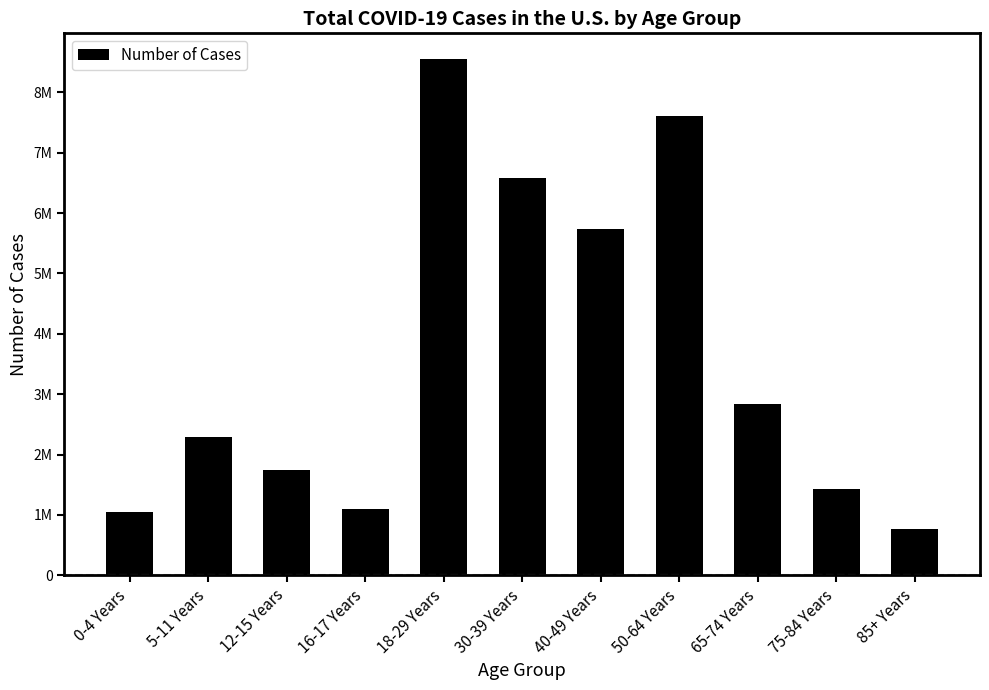

List the labels in order of value, smallest first.

85+ Years, 0-4 Years, 16-17 Years, 75-84 Years, 12-15 Years, 5-11 Years, 65-74 Years, 40-49 Years, 30-39 Years, 50-64 Years, 18-29 Years